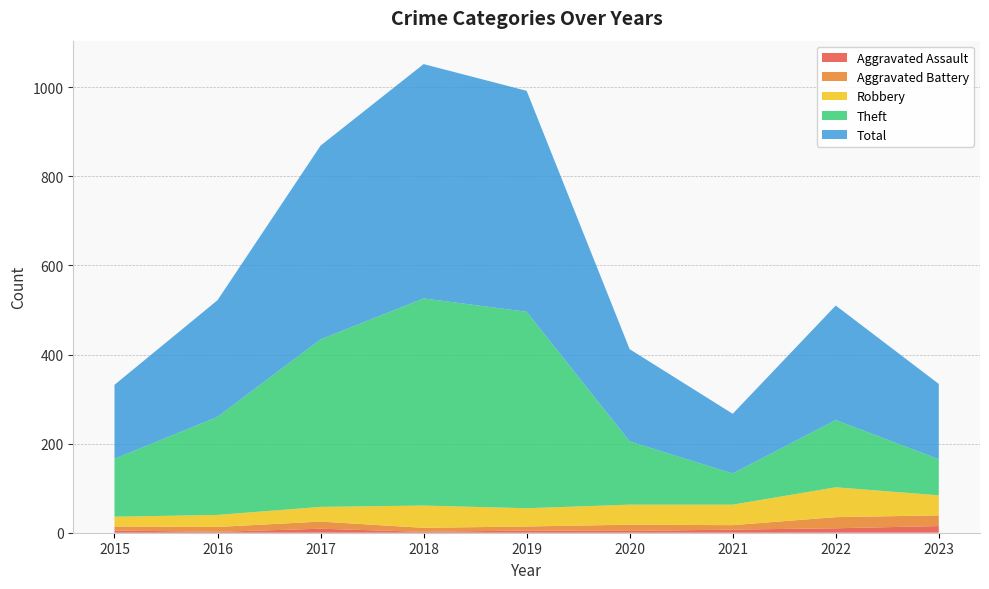

Reading left to right, list all the values displayed in this chart.

Aggravated Assault: 2015=5	2016=2	2017=9	2018=2	2019=5	2020=4	2021=7	2022=10	2023=15
Aggravated Battery: 2015=9	2016=11	2017=16	2018=9	2019=9	2020=14	2021=10	2022=25	2023=24
Robbery: 2015=22	2016=27	2017=33	2018=50	2019=41	2020=45	2021=46	2022=67	2023=45
Theft: 2015=130	2016=220	2017=376	2018=465	2019=441	2020=142	2021=70	2022=151	2023=81
Total: 2015=166	2016=262	2017=435	2018=526	2019=496	2020=207	2021=134	2022=257	2023=169